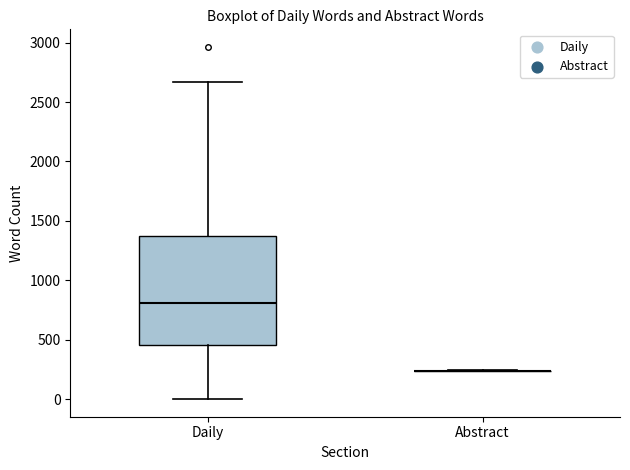

Reading left to right, read every box against the y-axis: the position of its median line, the range the box covers, and the ends of its whiskers. The values are not printed on the chart, so give them approximately, as read against the axis.

Daily: median 800, box 450 to 1350, whiskers 0 to 2650
Abstract: box collapsed to a line at 250, whiskers 250 to 250